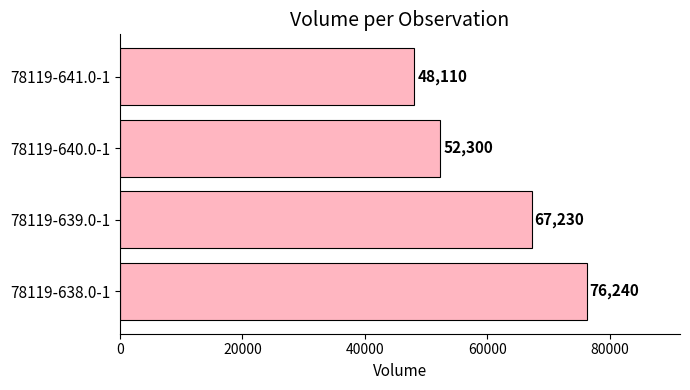

Does the chart contain any negative values?

No